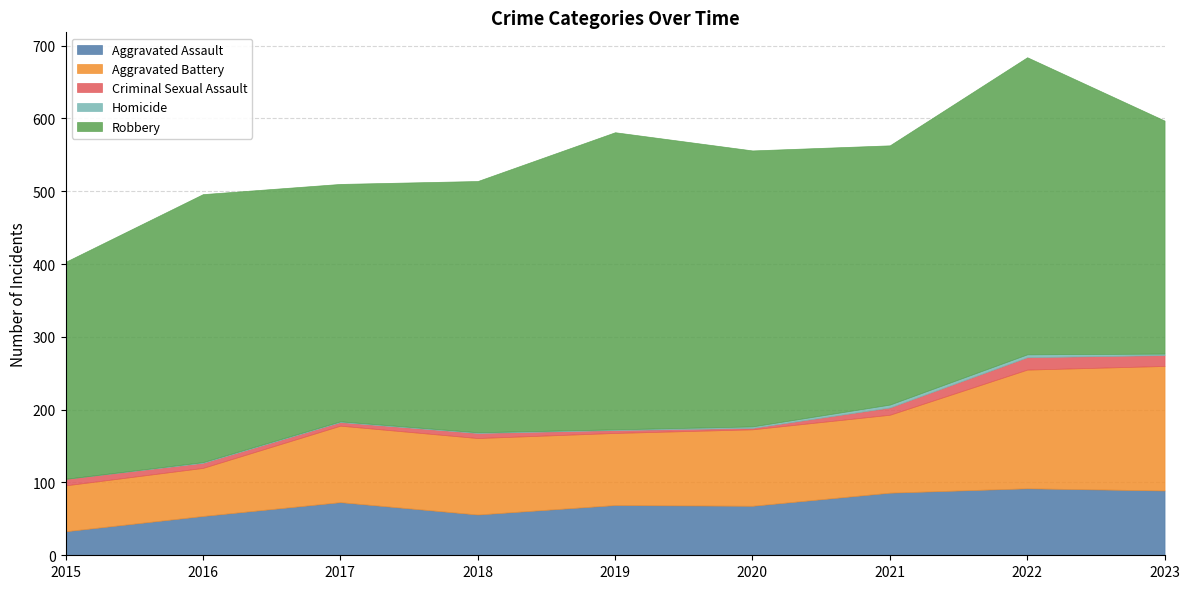

Where is the first local minimum for Aggravated Battery?

2019